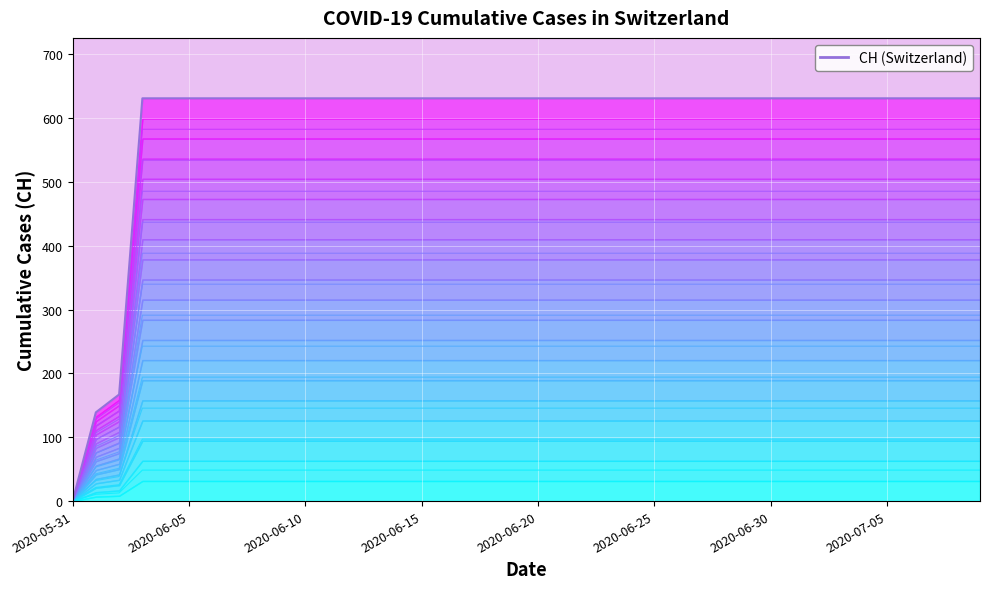

Which label corresponds to the largest value in the chart?

2020-06-15